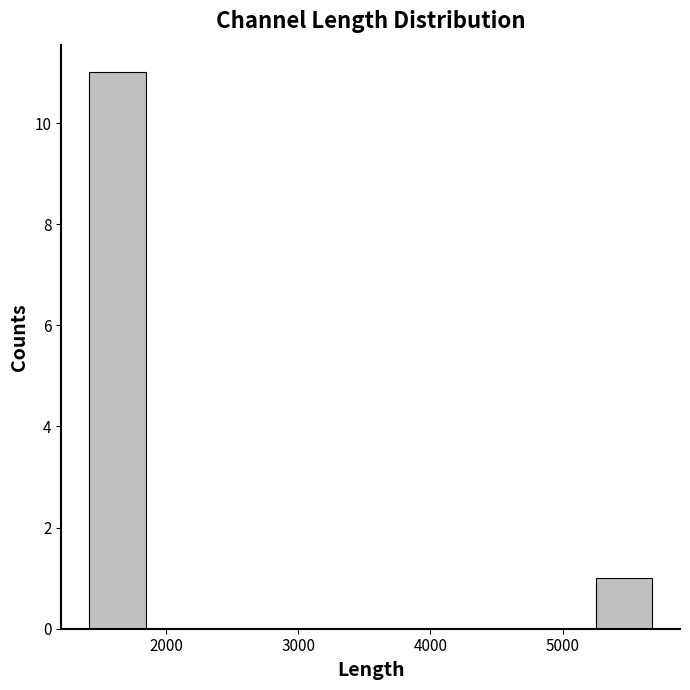

Reading left to right, list every bar in this chart as the range it spans on the x-axis followed by its height. Neither the bar edges nor the heights are printed on the chart, so give them approximately, as read against the axes.

1400 to 1800: 11
1800 to 2300: 0
2300 to 2700: 0
2700 to 3100: 0
3100 to 3500: 0
3500 to 4000: 0
4000 to 4400: 0
4400 to 4800: 0
4800 to 5300: 0
5300 to 5700: 1